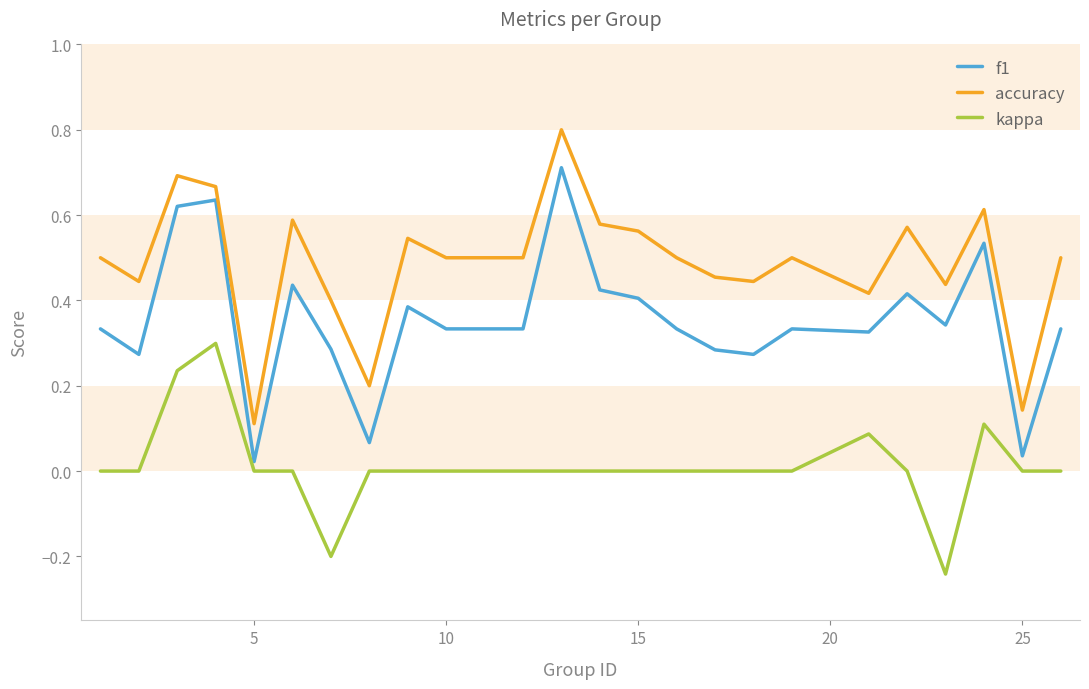

True or false: kappa and accuracy intersect in this chart.

False